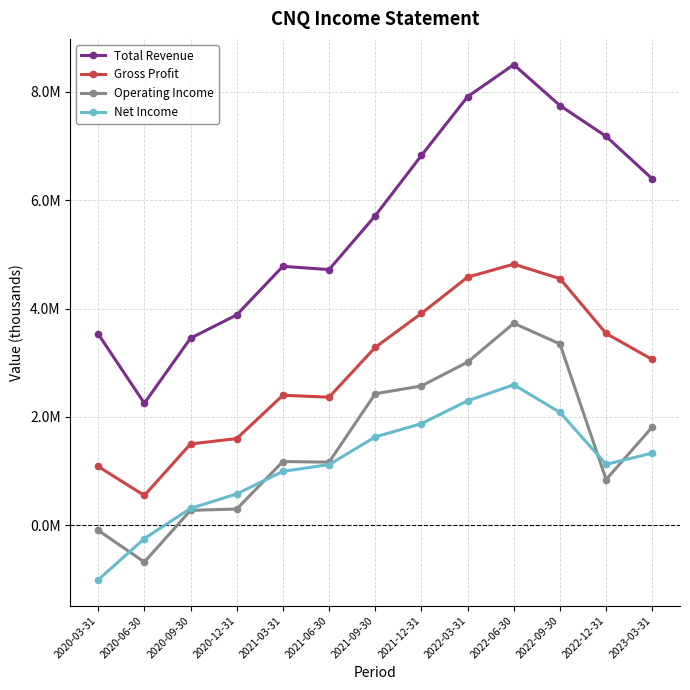

Reading right to left, transcribe all the data shown in this chart.

Total Revenue: 6392600	7177000	7745900	8500000	7908900	6824400	5711800	4719000	4779000	3882700	3452900	2253000	3531300
Gross Profit: 3060700	3540000	4552600	4819300	4579300	3910400	3283700	2364900	2400400	1600900	1501800	551700	1086100
Operating Income: 1814800	845200	3348100	3728100	3011800	2571800	2428100	1165800	1177400	301800	276800	-676400	-91800
Net Income: 1332600	1125900	2084400	2594100	2297000	1877000	1631100	1121700	995900	579500	312800	-243300	-1006000